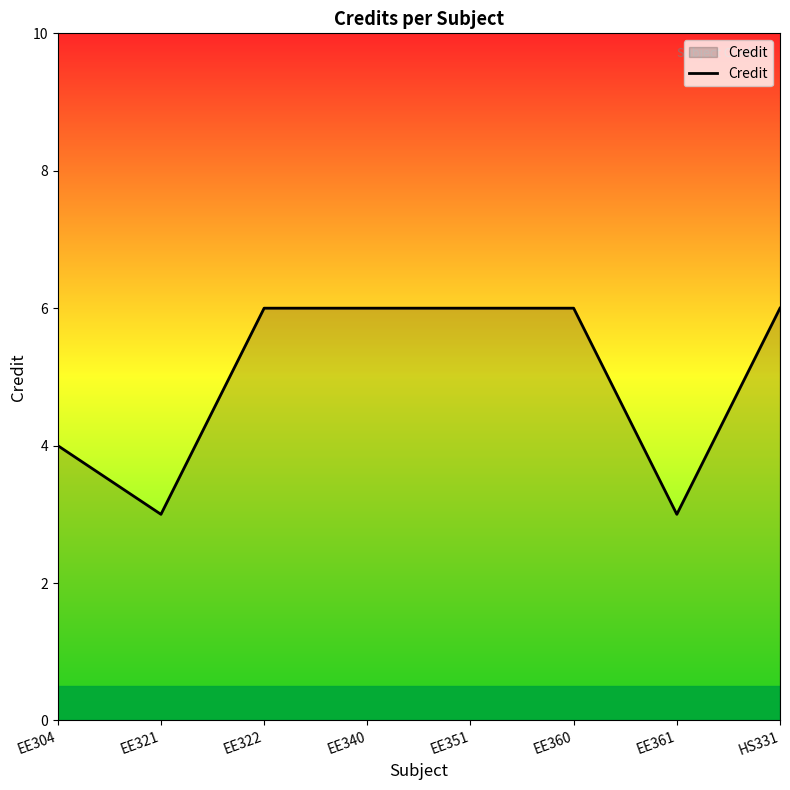

What is the difference between the maximum and second lowest values?

3